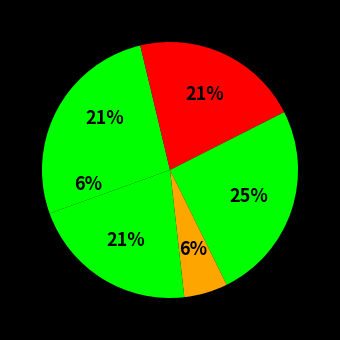

How many slices are in this pie chart?

6